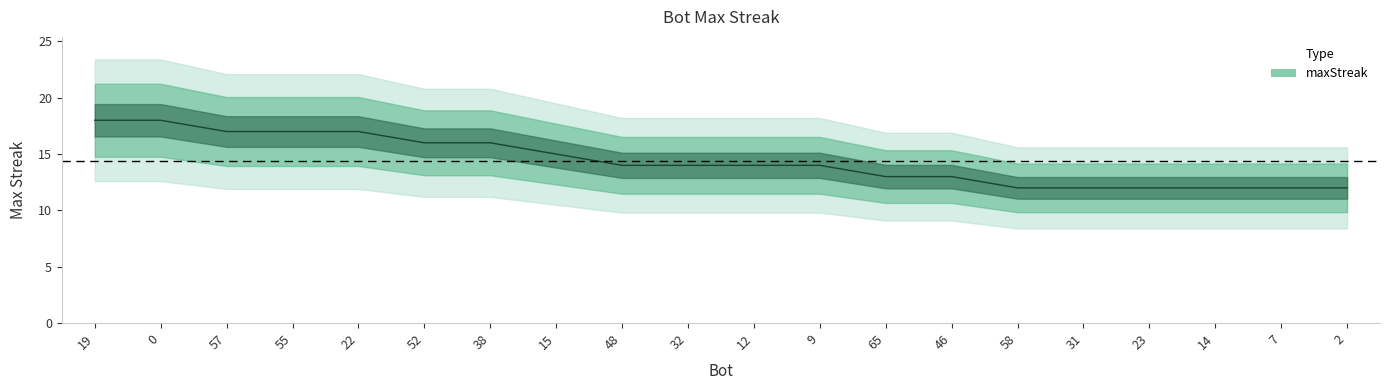

What is the ratio of the value at 14 to the value at 2?

1.0